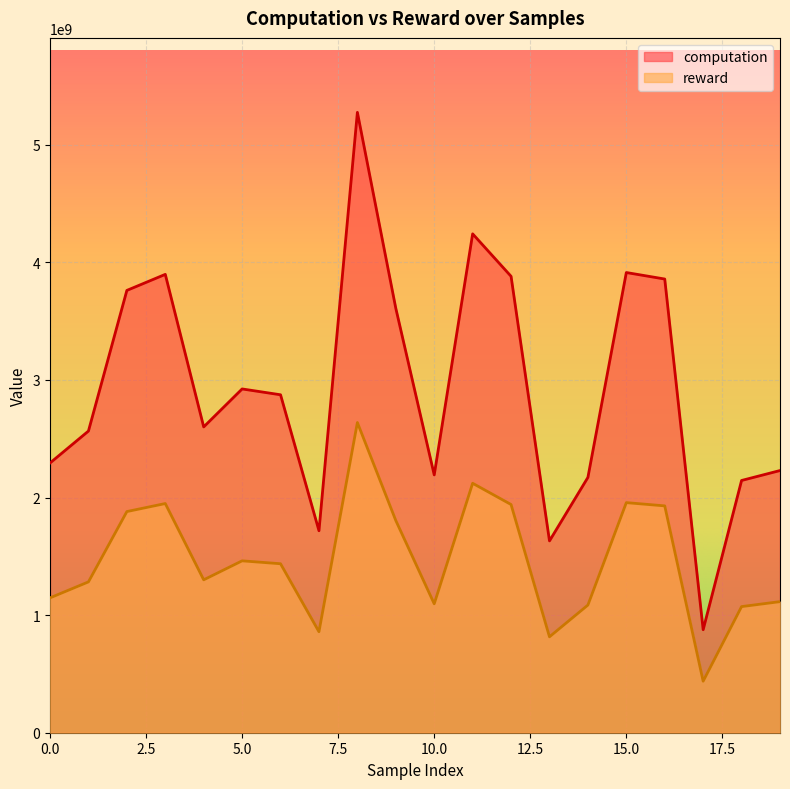

Which has a higher value, 10 or 14?

10